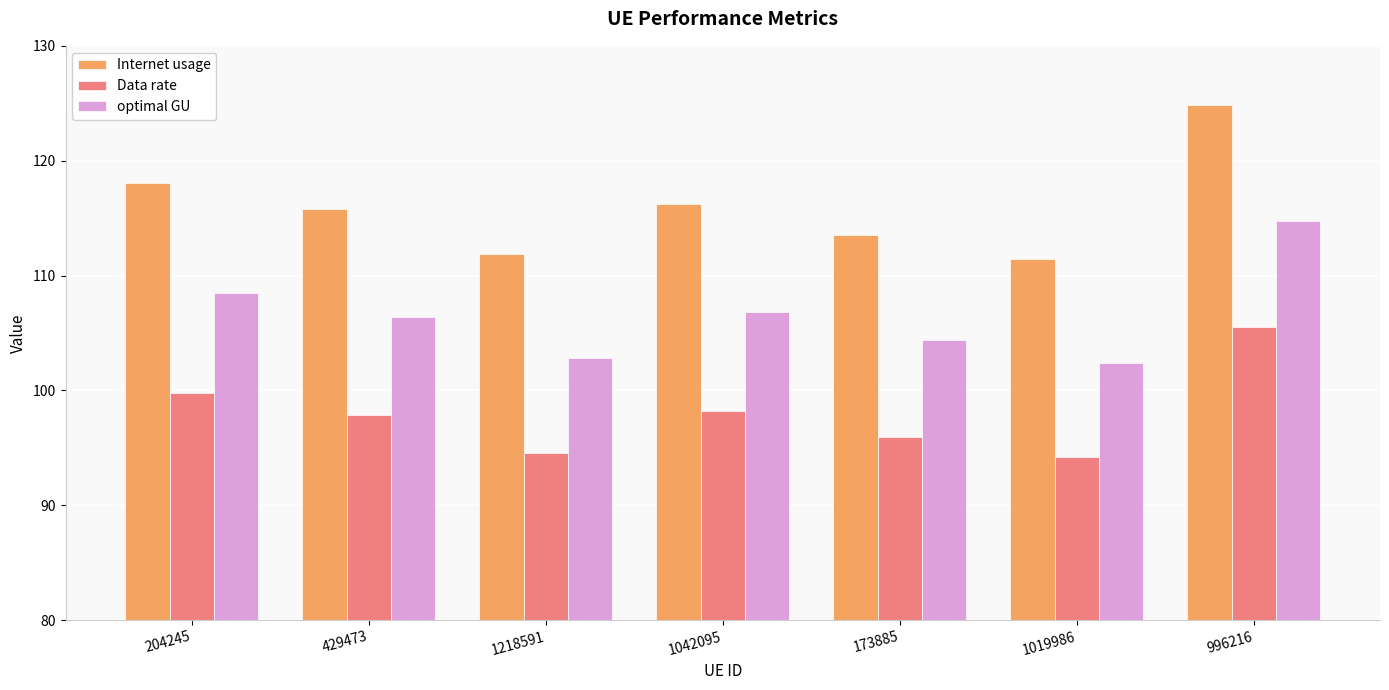

Reading left to right, list all the values displayed in this chart.

Internet usage: 118.0	115.8	111.9	116.2	113.5	111.4	124.8
Data rate: 99.8	97.8	94.6	98.2	96.0	94.2	105.5
optimal GU: 108.5	106.4	102.9	106.8	104.4	102.4	114.8